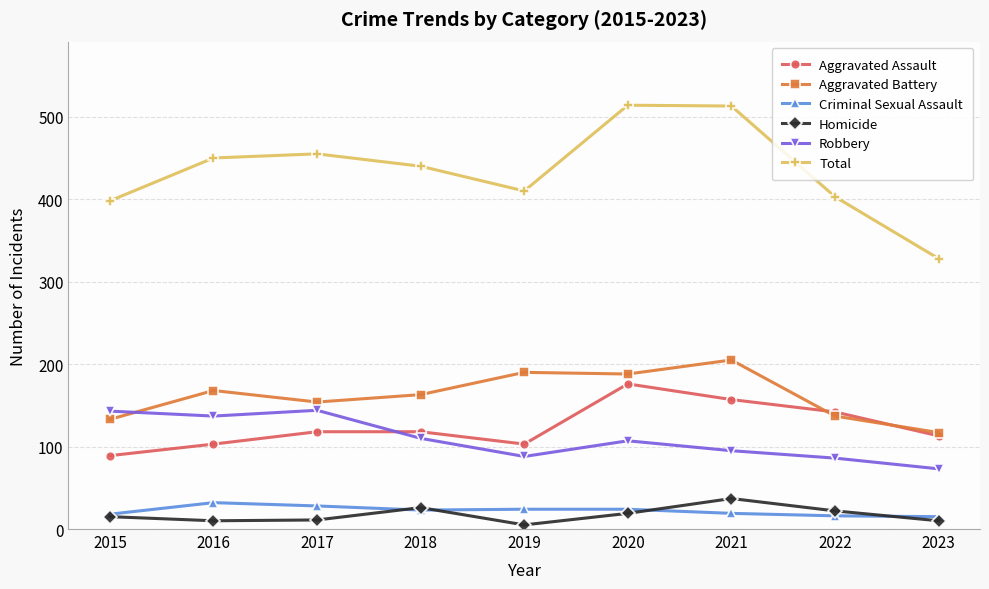

The Homicide series shows 22 at 2022. True or false?

True